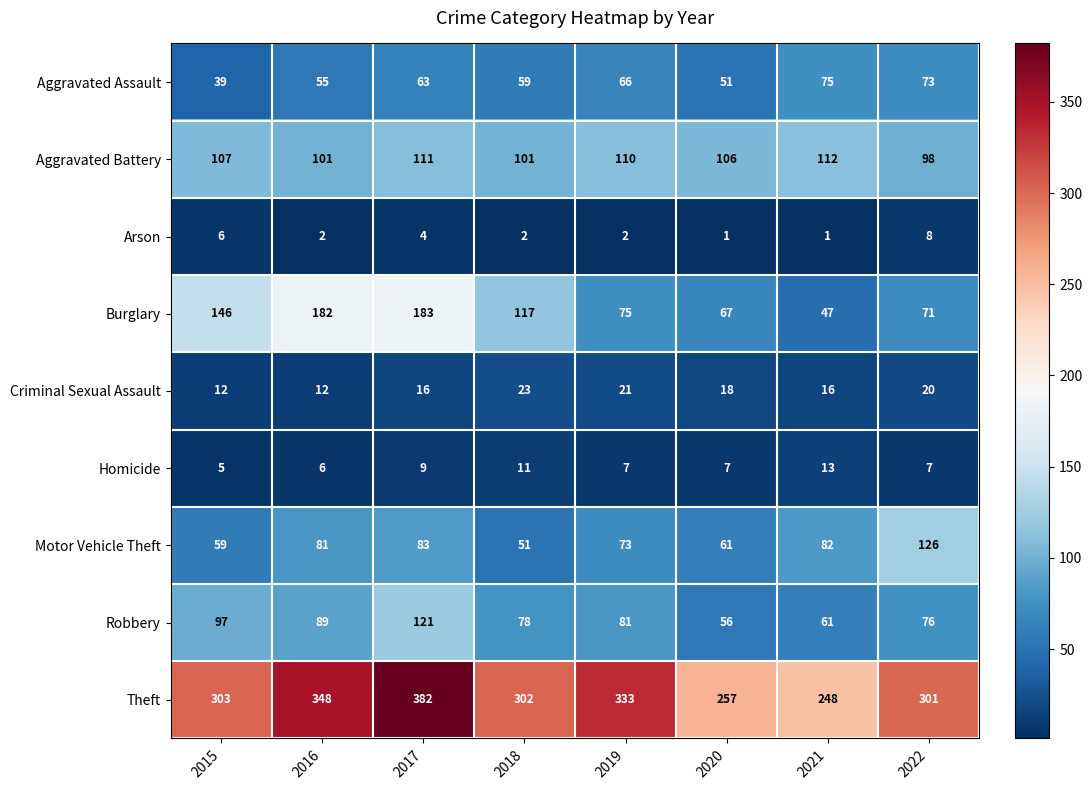

List the series in order of their peak value, highest first.

Theft, Burglary, Motor Vehicle Theft, Robbery, Aggravated Battery, Aggravated Assault, Criminal Sexual Assault, Homicide, Arson